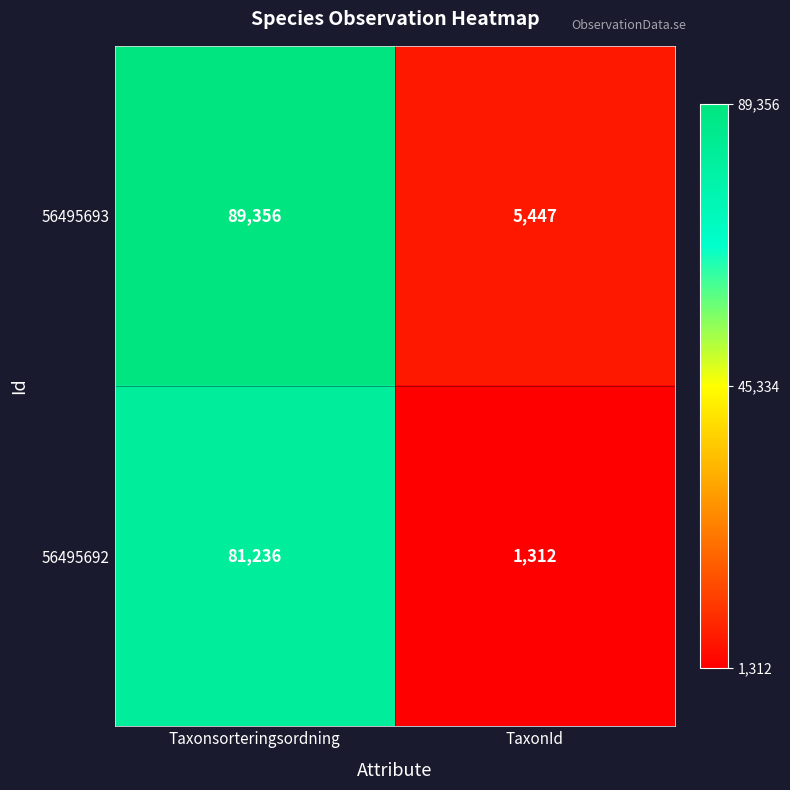

The 56495693 series shows 149629 at Taxonsorteringsordning. True or false?

False